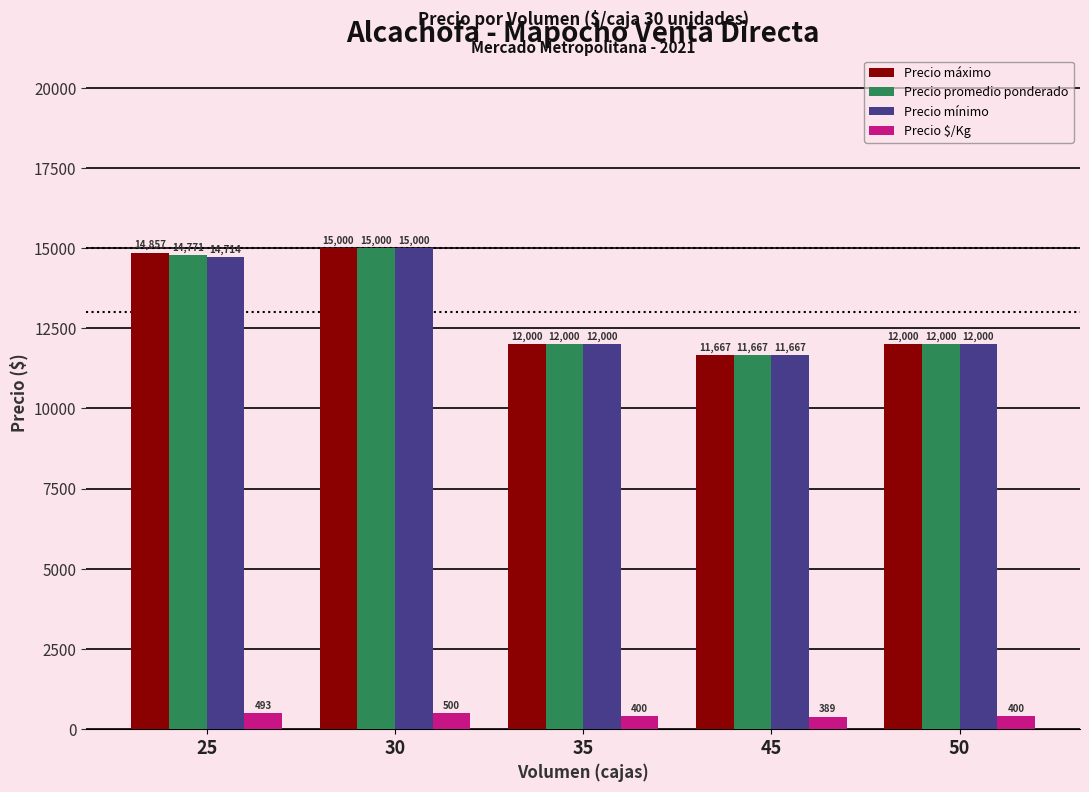

What are all the series names shown in the legend?

Precio máximo, Precio promedio ponderado, Precio mínimo, Precio $/Kg